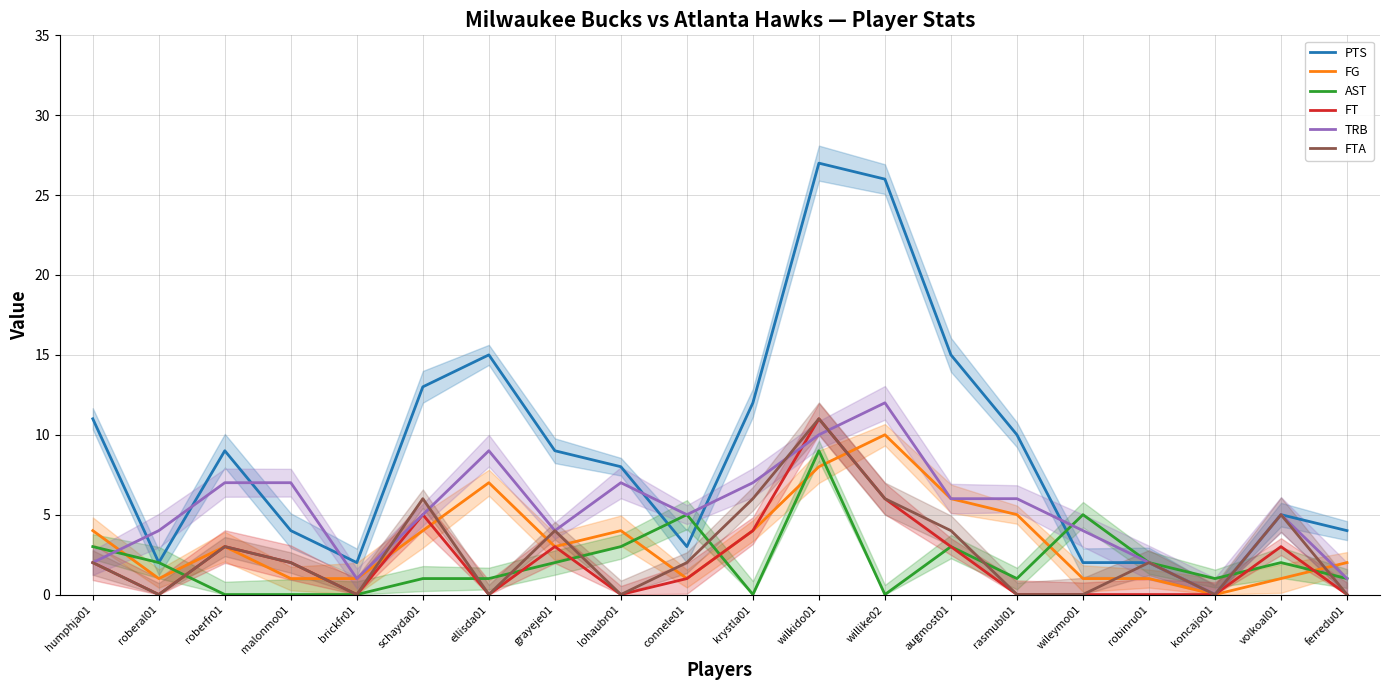

At which category is the sum across all series the highest?

wilkido01